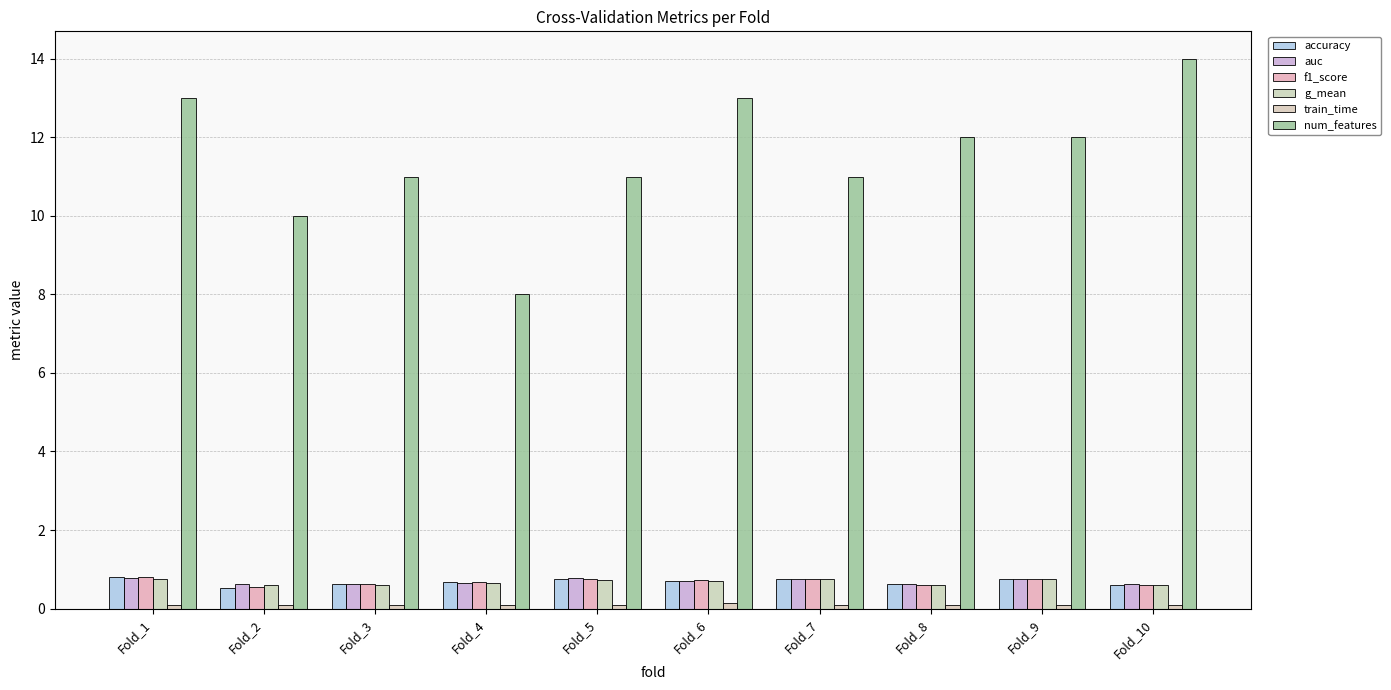

Does the chart contain stacked bars?

No